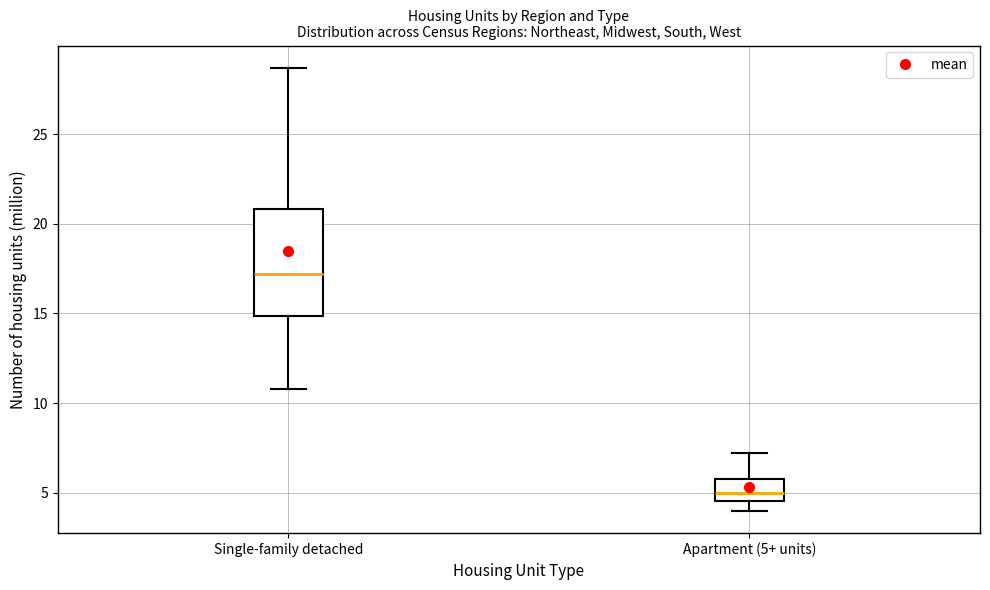

Where does the lower whisker of the box for Single-family detached end on the y-axis? The values are not printed on the chart, so give them approximately, as read against the axis.

11.0